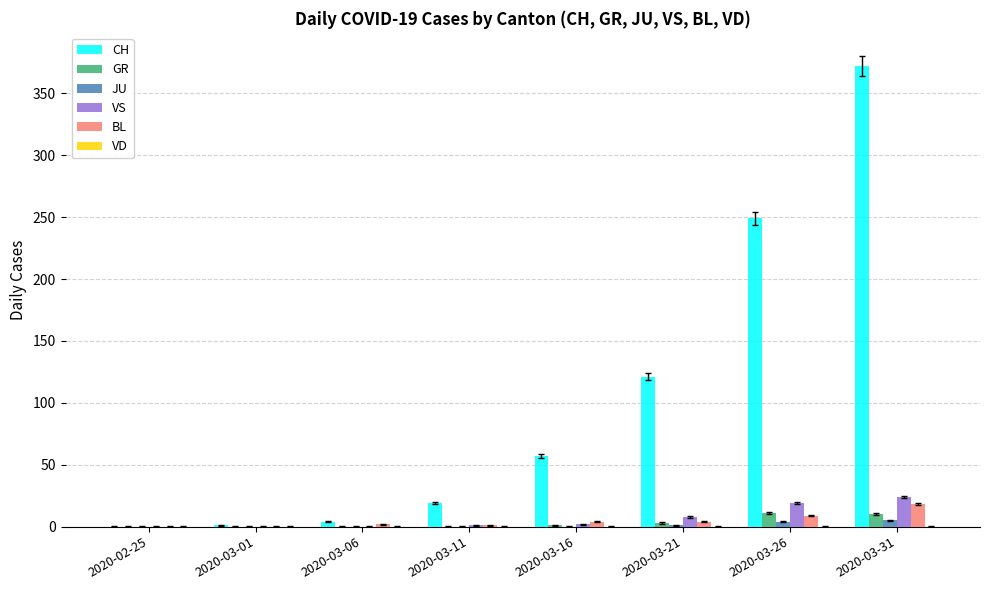

Which series has the largest total across all categories?

CH